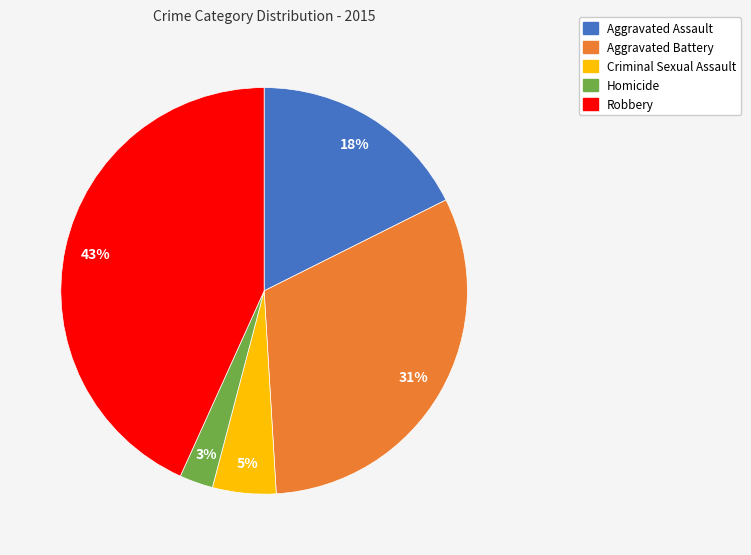

Which slice is the largest?

Robbery